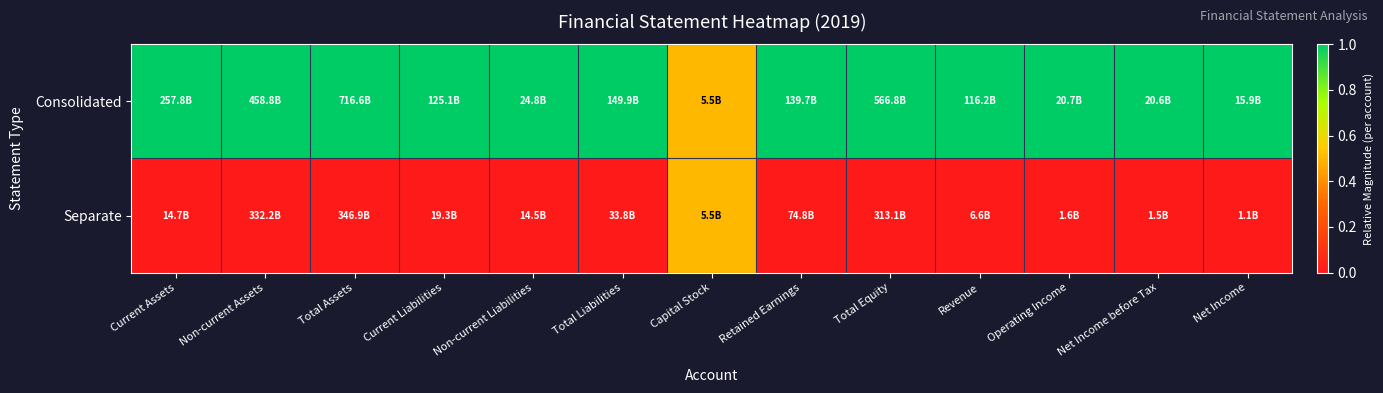

Between Net Income before Tax and Net Income, which series saw the biggest shift?

Consolidated